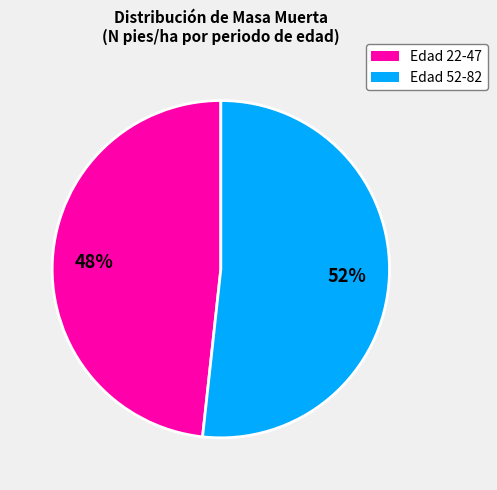

To the nearest percent, what is the average slice percentage?

50%